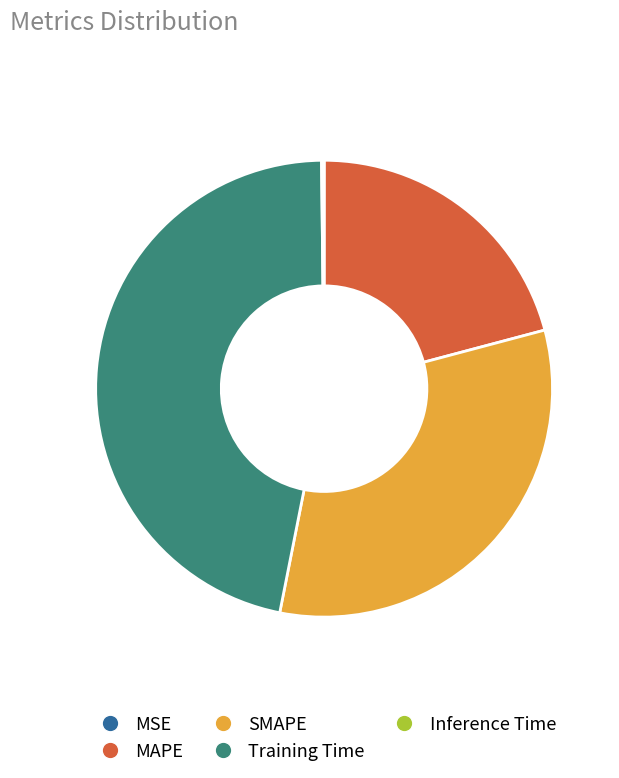

Is it true that MAPE is 9% of the pie?

False